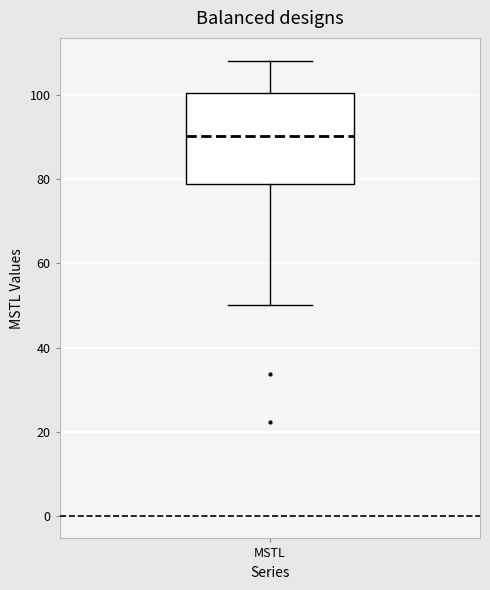

Transcribe this box plot: give where the median line is, the range the box spans, and where the two whiskers end, as read against the y-axis. The values are not printed on the chart, so give them approximately, as read against the axis.

median 90, box 78 to 100, whiskers 50 to 108